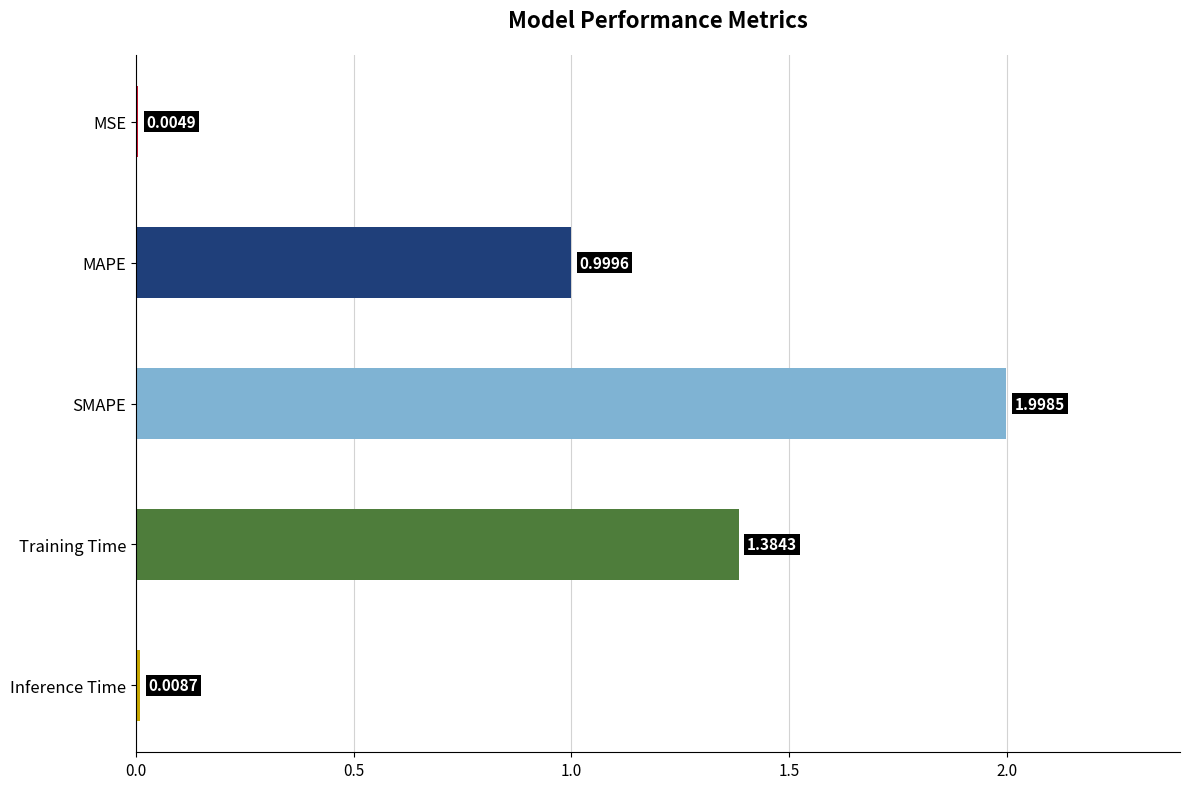

Are the bars horizontal?

Yes